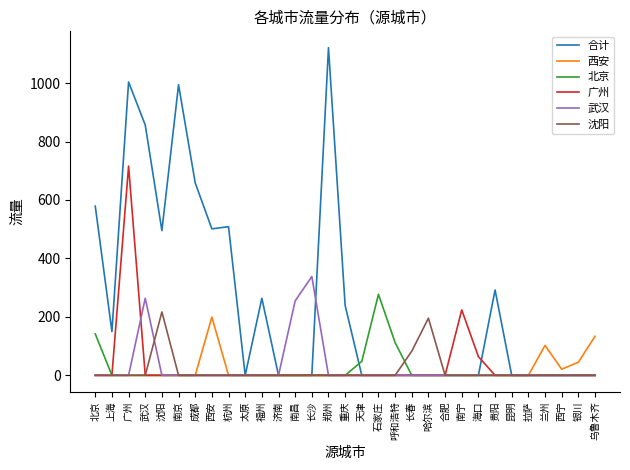

Is this an area chart (filled region under the line)?

No